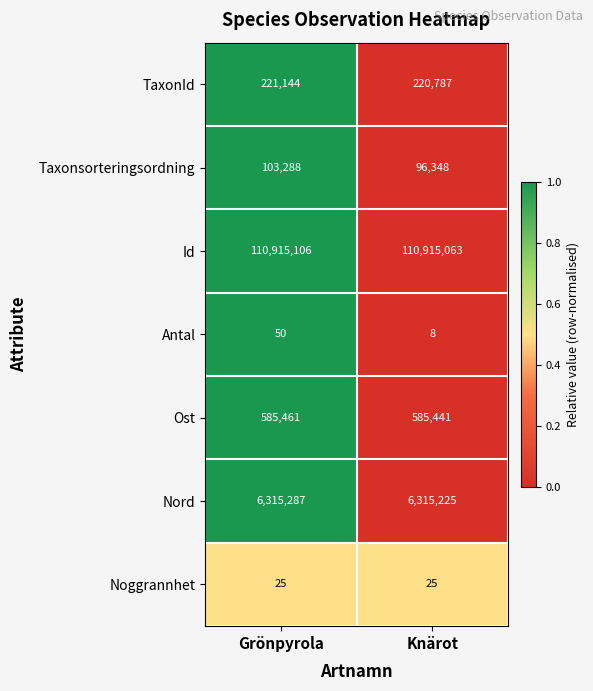

True or false: Antal has a value of 4 at Knärot.

False